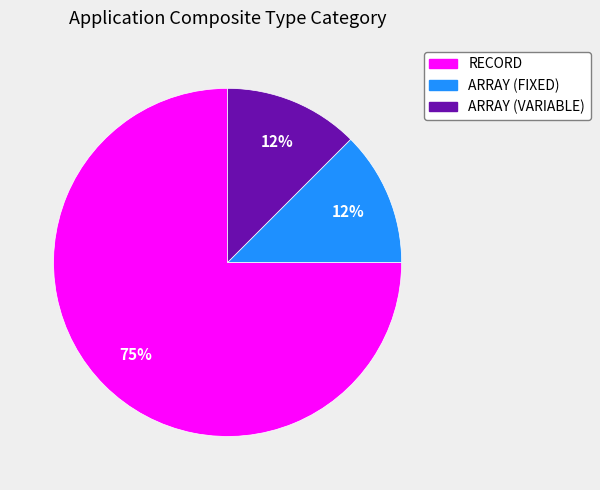

Is there any slice that represents more than half of the pie?

Yes